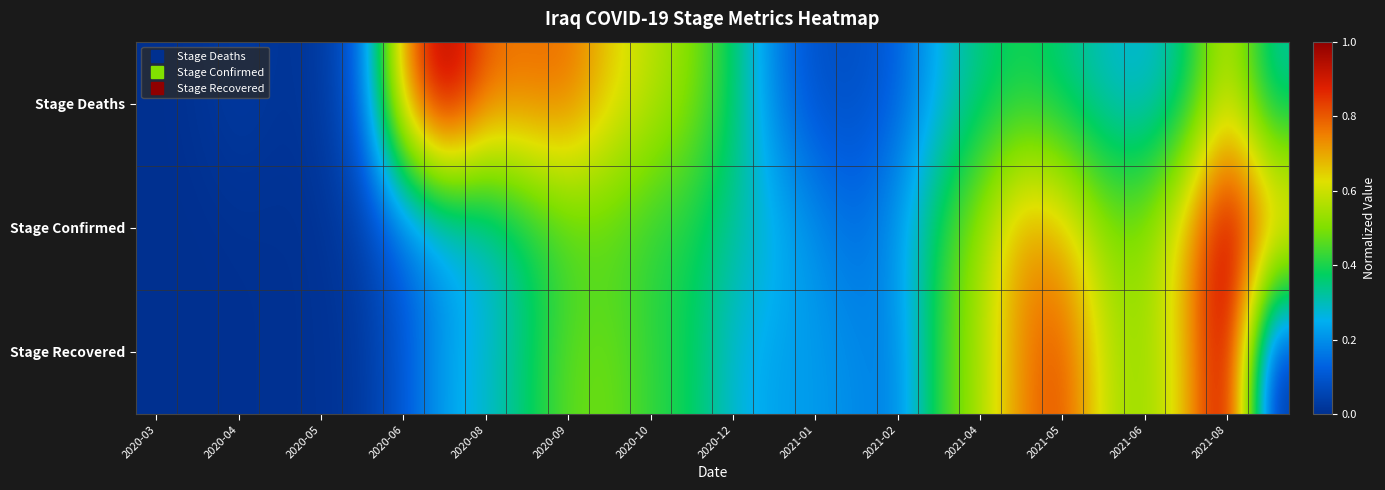

Which series has the largest range (max minus min)?

Stage Deaths